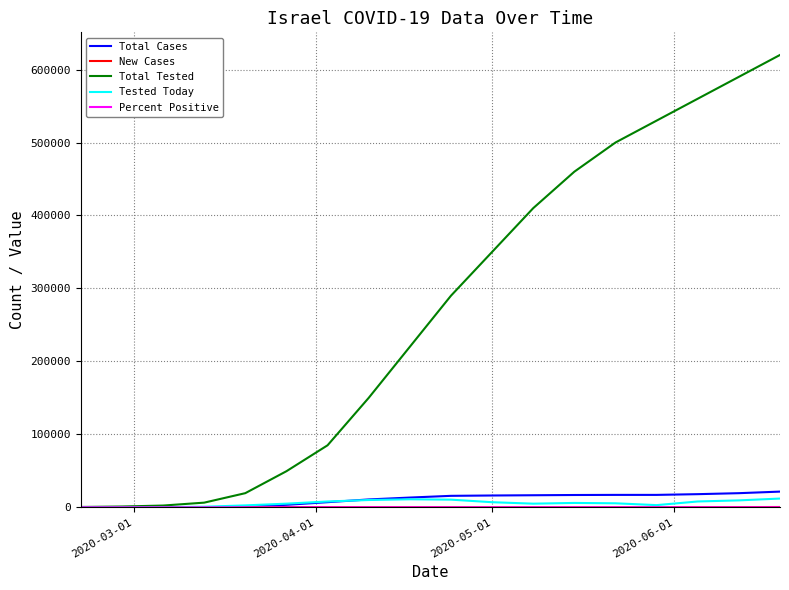

Which series has the widest spread of values?

Total Tested